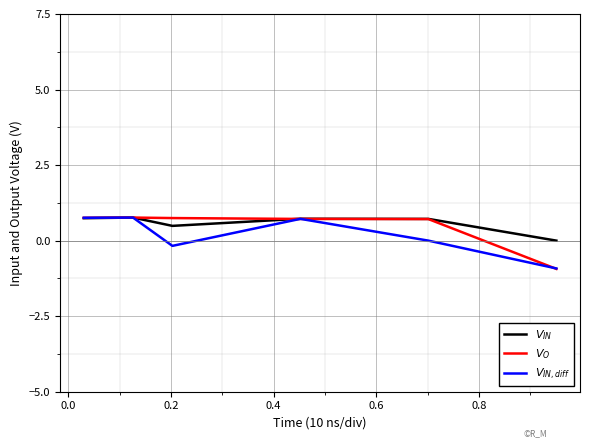

What is the smallest value displayed?

-0.9